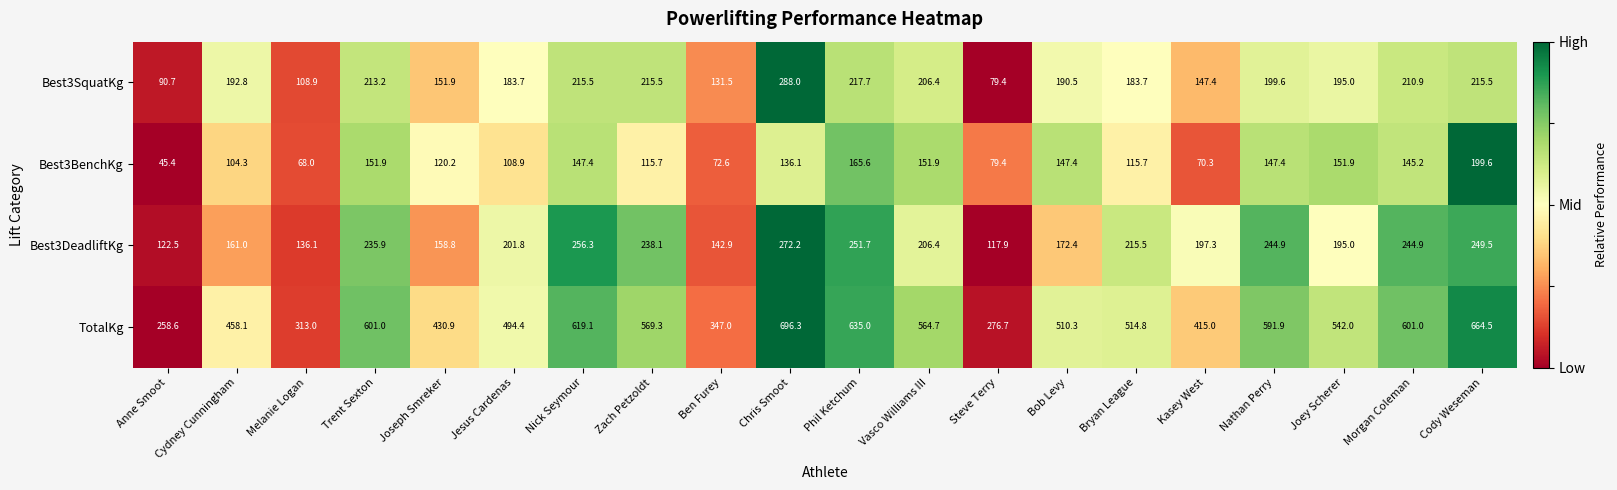

Rank the series at Cody Weseman from lowest to highest value.

Best3BenchKg, Best3SquatKg, Best3DeadliftKg, TotalKg